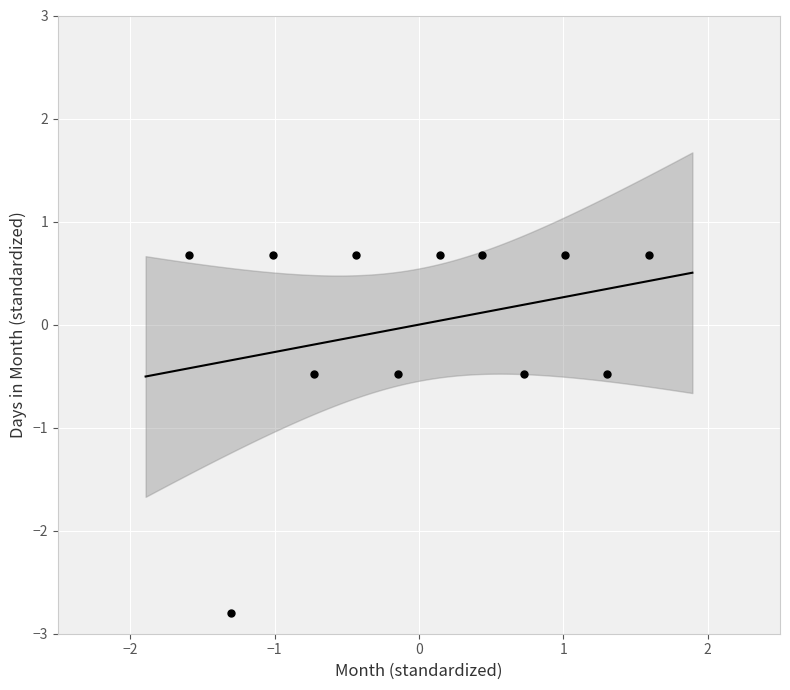

What is the range of X values (max minus min)?

3.2